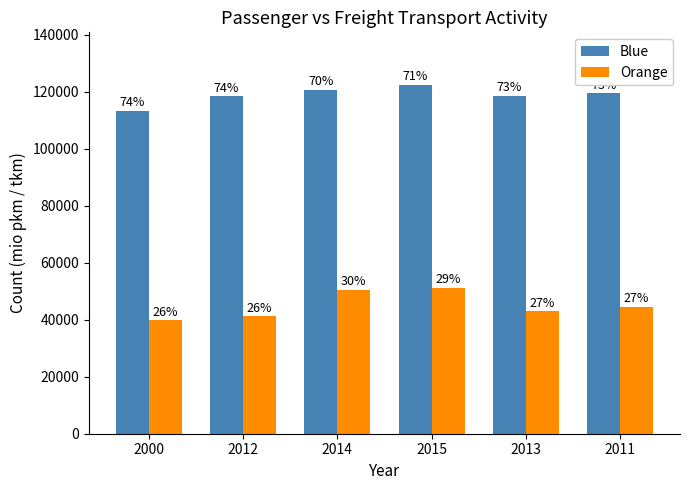

Which series has the largest total across all categories?

Blue